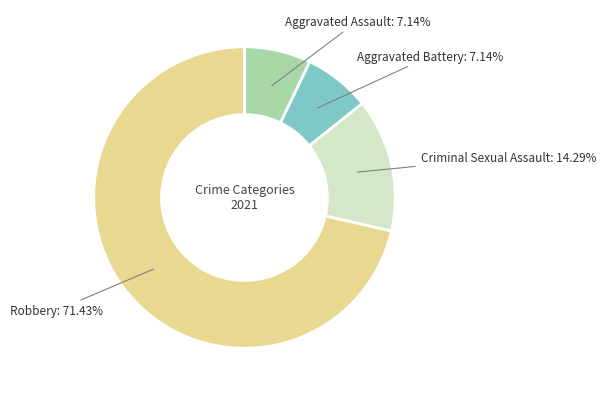

Is there any slice that represents more than half of the pie?

Yes